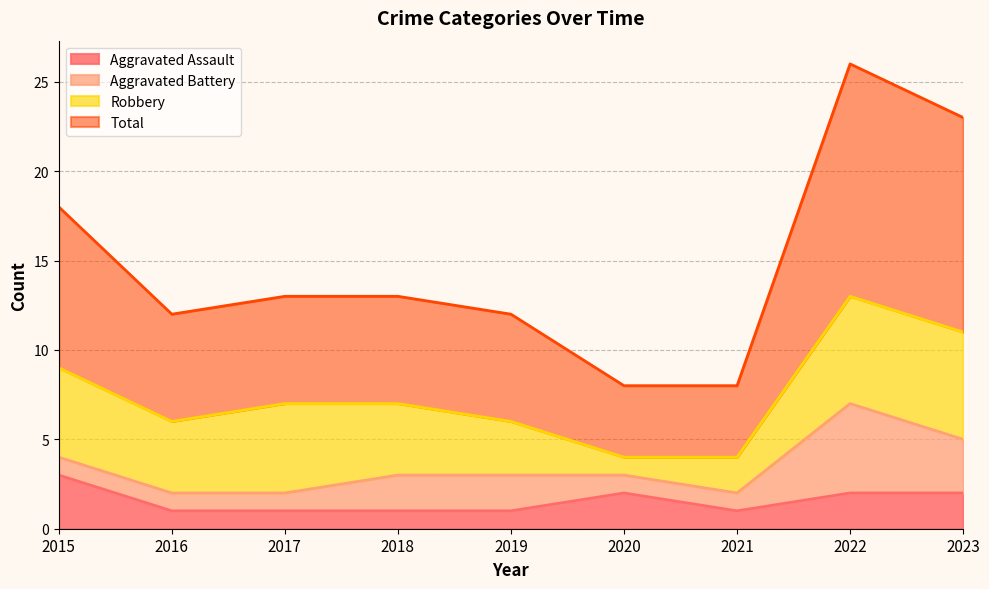

Which series changed the most between 2018 and 2023?

Total